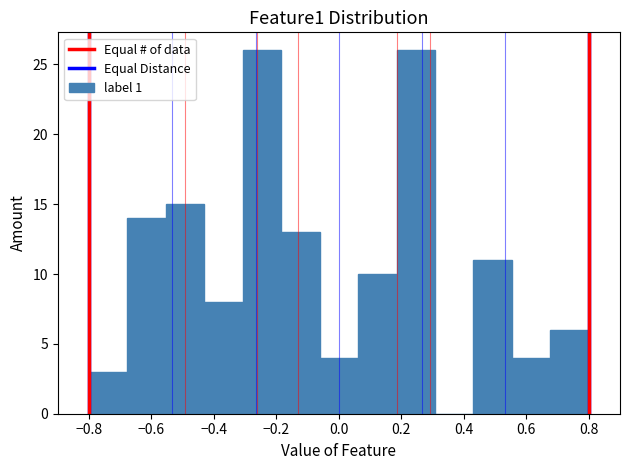

Reading left to right, list every bar in this chart as the range it spans on the x-axis followed by its height. Neither the bar edges nor the heights are printed on the chart, so give them approximately, as read against the axes.

-0.80 to -0.68: 3
-0.68 to -0.56: 14
-0.56 to -0.44: 15
-0.44 to -0.30: 8
-0.30 to -0.18: 26
-0.18 to -0.06: 13
-0.06 to 0.06: 4
0.06 to 0.18: 10
0.18 to 0.30: 26
0.30 to 0.44: 0
0.44 to 0.56: 11
0.56 to 0.68: 4
0.68 to 0.80: 6